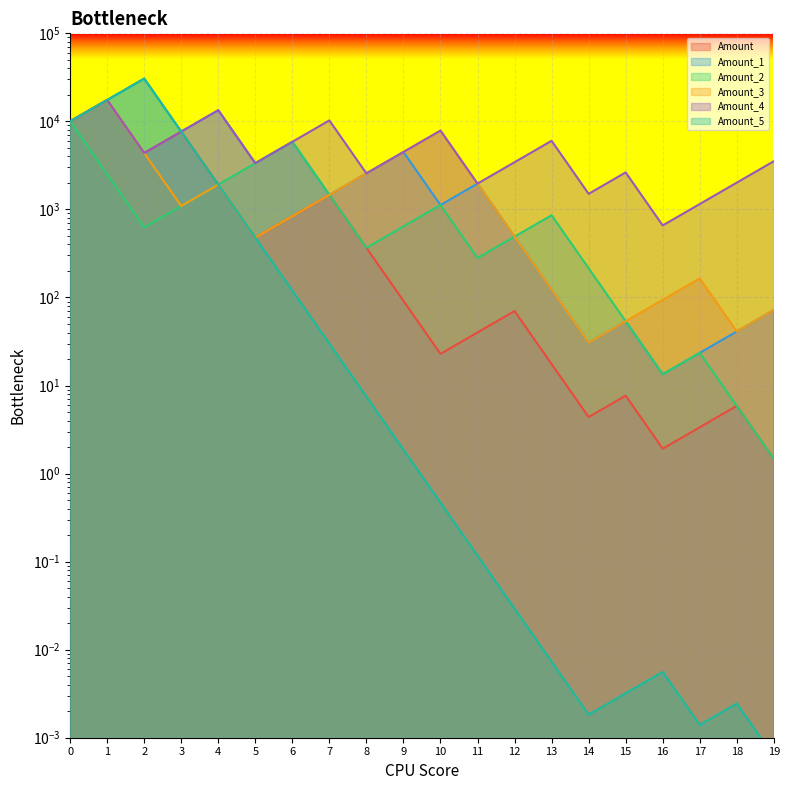

Reading left to right, list all the values displayed in this chart.

Amount: 0=10000.0	1=17500.0	2=4375.0	3=7656.2	4=1914.1	5=478.5	6=837.4	7=1465.5	8=366.4	9=91.6	10=22.9	11=40.1	12=70.1	13=17.5	14=4.4	15=7.7	16=1.9	17=3.4	18=5.9	19=1.5
Amount_1: 0=10000.0	1=17500.0	2=30625.0	3=7656.2	4=13398.4	5=3349.6	6=5861.8	7=1465.5	8=2564.5	9=4488.0	10=1122.0	11=1963.5	12=490.9	13=122.7	14=30.7	15=53.7	16=13.4	17=23.5	18=41.1	19=71.9
Amount_2: 0=10000.0	1=2500.0	2=625.0	3=1093.8	4=1914.1	5=3349.6	6=5861.8	7=1465.5	8=366.4	9=641.1	10=1122.0	11=280.5	12=490.9	13=859.0	14=214.8	15=53.7	16=13.4	17=23.5	18=5.9	19=1.5
Amount_3: 0=10000.0	1=17500.0	2=4375.0	3=1093.8	4=1914.1	5=478.5	6=837.4	7=1465.5	8=2564.5	9=4488.0	10=7853.9	11=1963.5	12=490.9	13=122.7	14=30.7	15=53.7	16=94.0	17=164.4	18=41.1	19=71.9
Amount_4: 0=10000.0	1=17500.0	2=4375.0	3=7656.2	4=13398.4	5=3349.6	6=5861.8	7=10258.2	8=2564.5	9=4488.0	10=7853.9	11=1963.5	12=3436.1	13=6013.2	14=1503.3	15=2630.8	16=657.7	17=1151.0	18=2014.2	19=3524.8
Amount_5: 0=10000.0	1=17500.0	2=30625.0	3=7656.2	4=1914.1	5=478.5	6=119.6	7=29.9	8=7.5	9=1.9	10=0.5	11=0.1	12=0.0	13=0.0	14=0.0	15=0.0	16=0.0	17=0.0	18=0.0	19=0.0